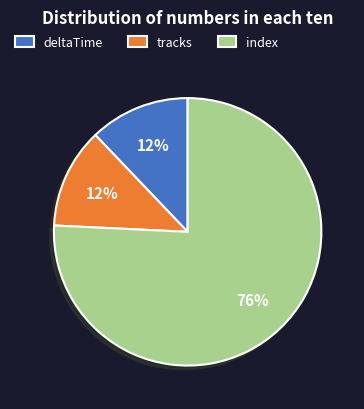

Is there any slice that represents more than half of the pie?

Yes